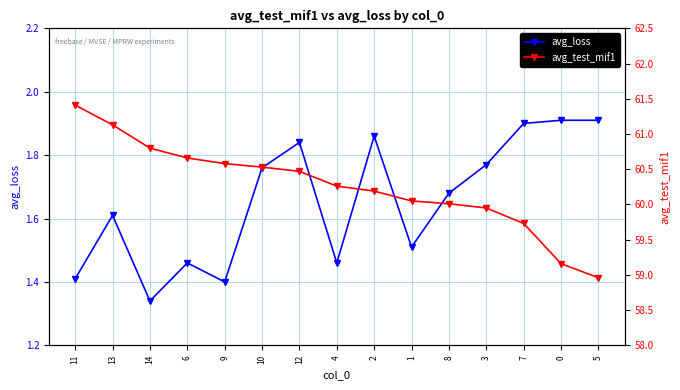

What are all the series names shown in the legend?

avg_loss, avg_test_mif1